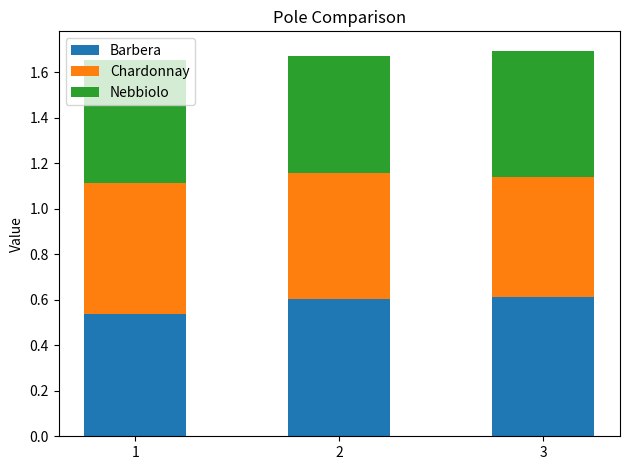

True or false: Barbera has a value of 0.6 at 2.

True